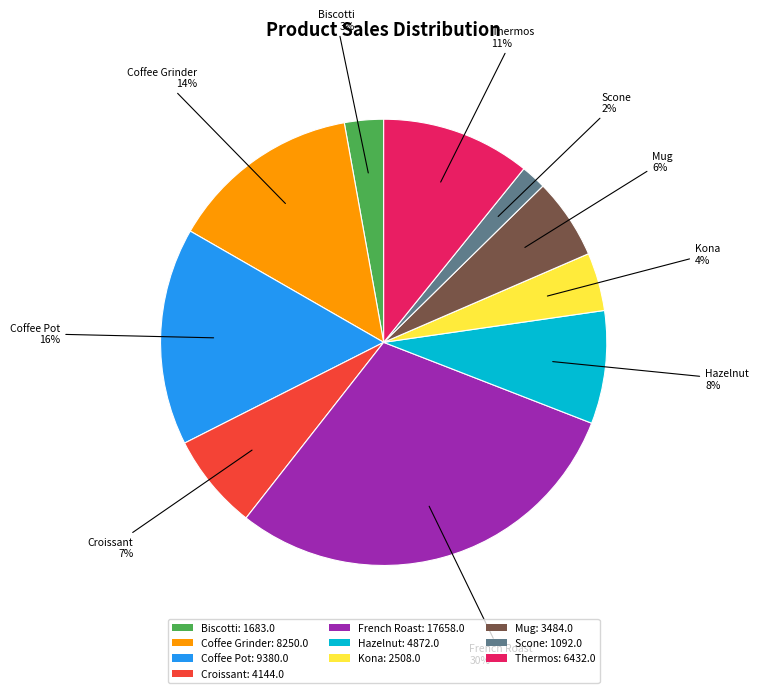

Which category has the biggest portion of the pie?

French Roast